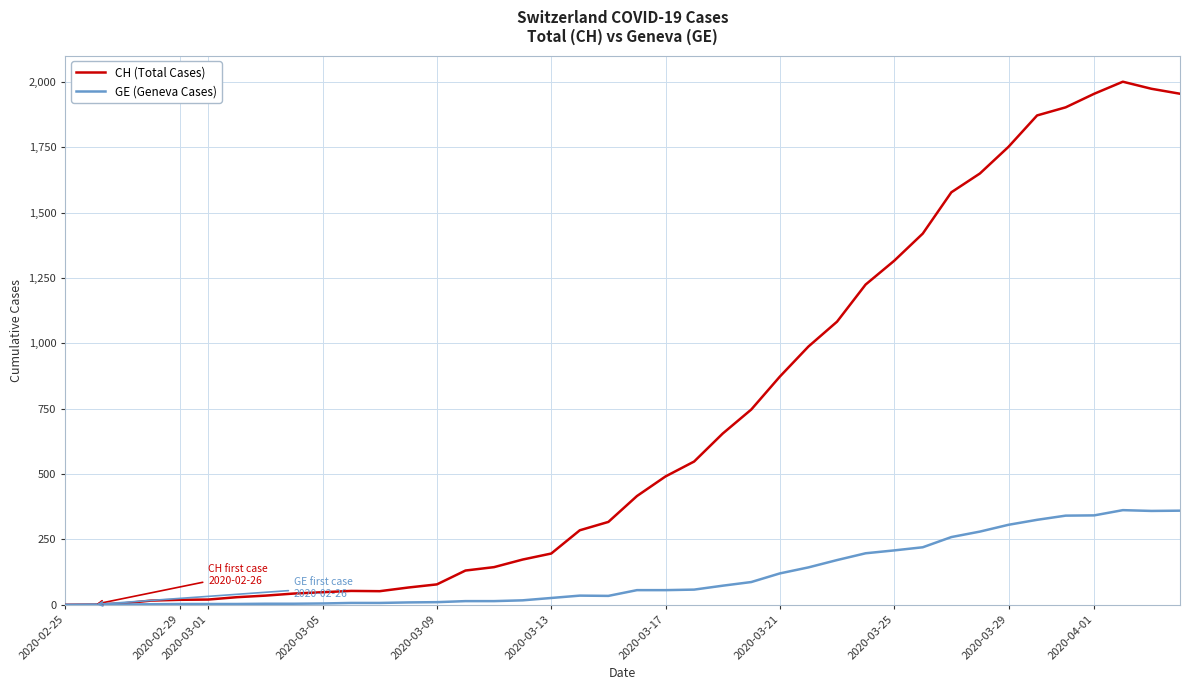

List the series in order of their overall mean, highest first.

CH (Total Cases), GE (Geneva Cases)